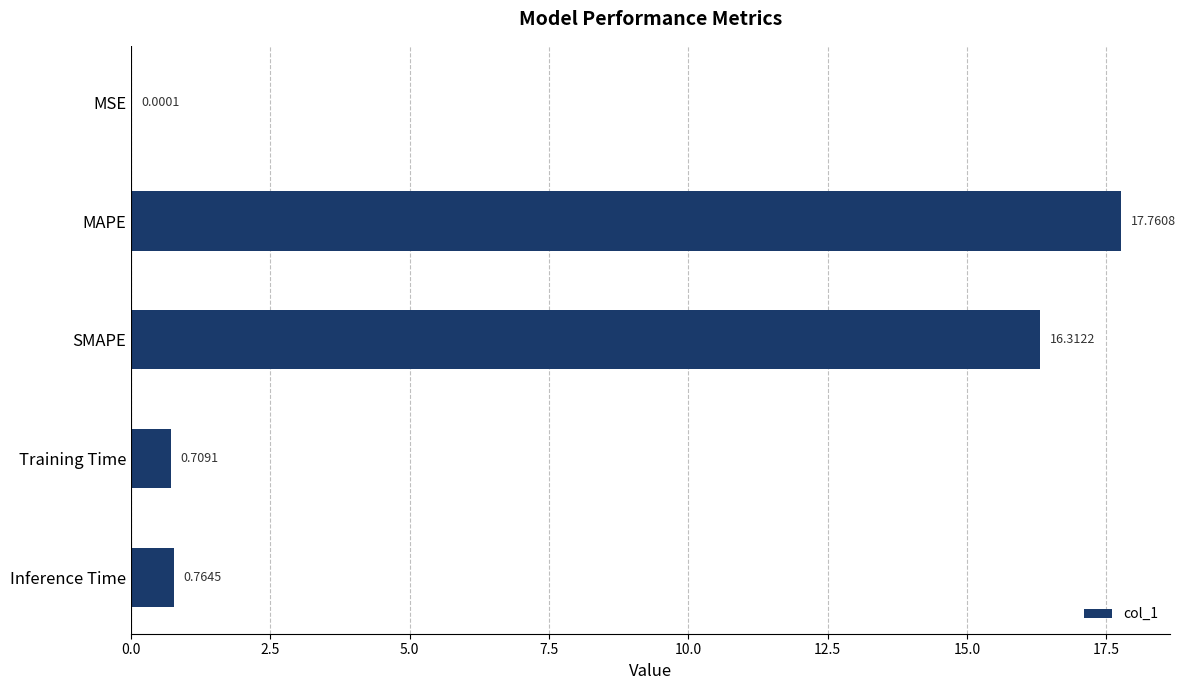

What is the sum of all values?

35.5